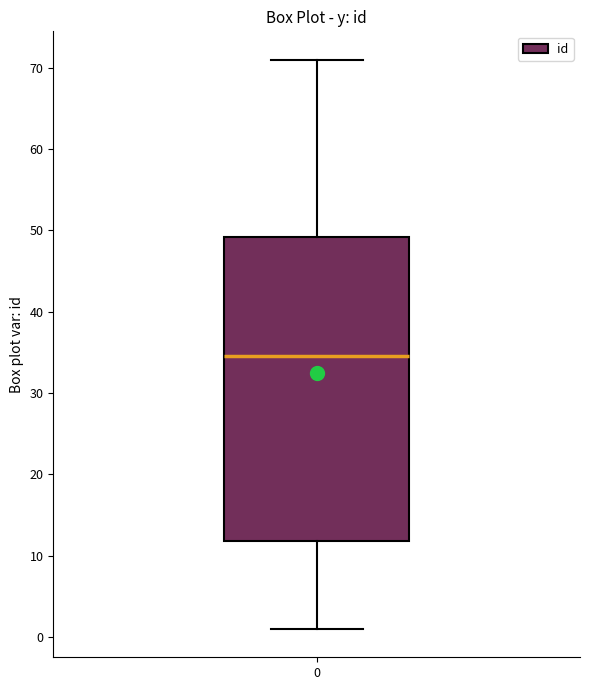

Transcribe this box plot: give where the median line is, the range the box spans, and where the two whiskers end, as read against the y-axis. The values are not printed on the chart, so give them approximately, as read against the axis.

median 35, box 12 to 49, whiskers 1 to 71